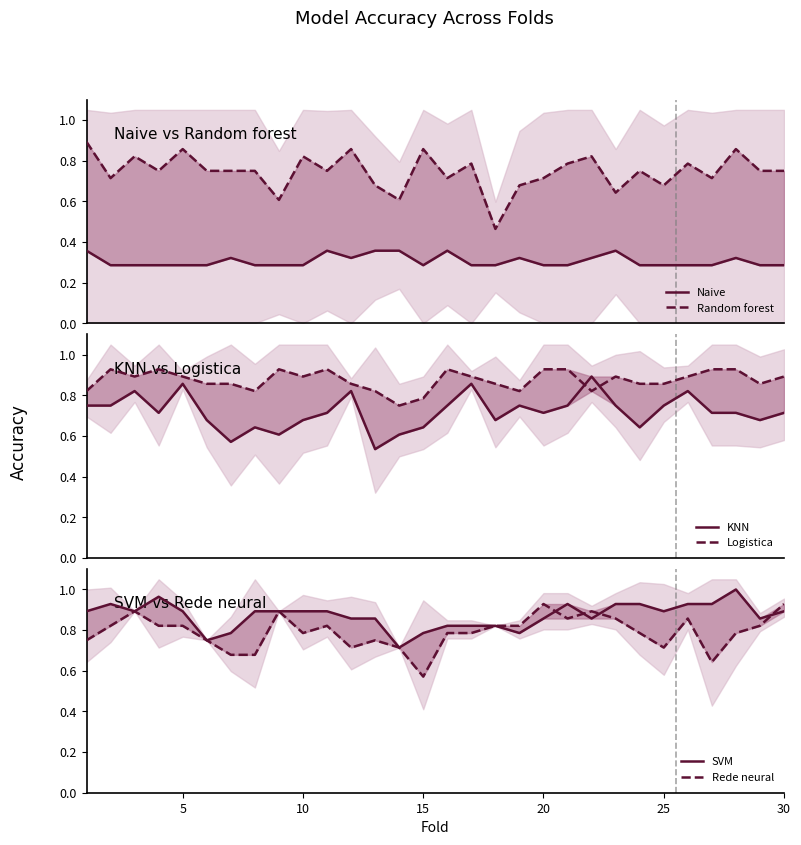

Where is Naive nearest to the value 0?

5